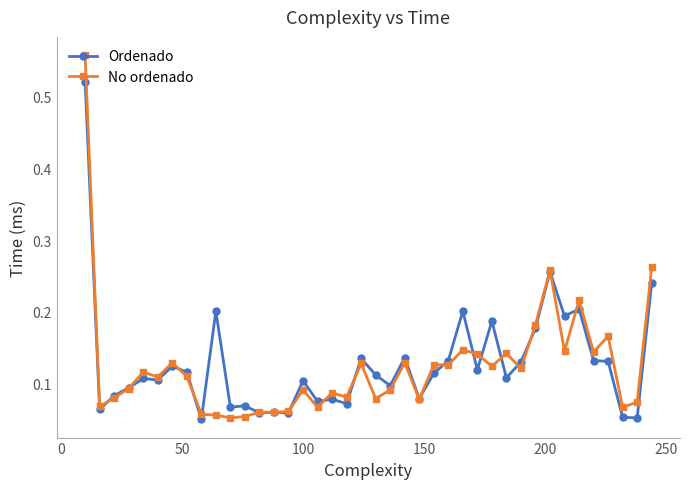

Rank the series by their maximum value, from highest to lowest.

No ordenado, Ordenado